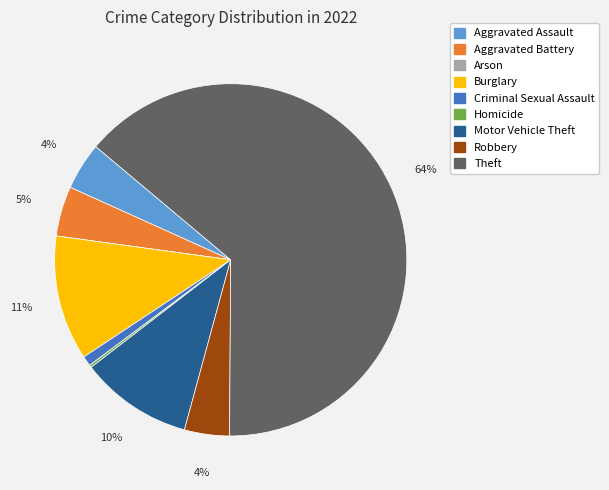

Do Aggravated Battery and Motor Vehicle Theft together represent more than half of the pie?

No